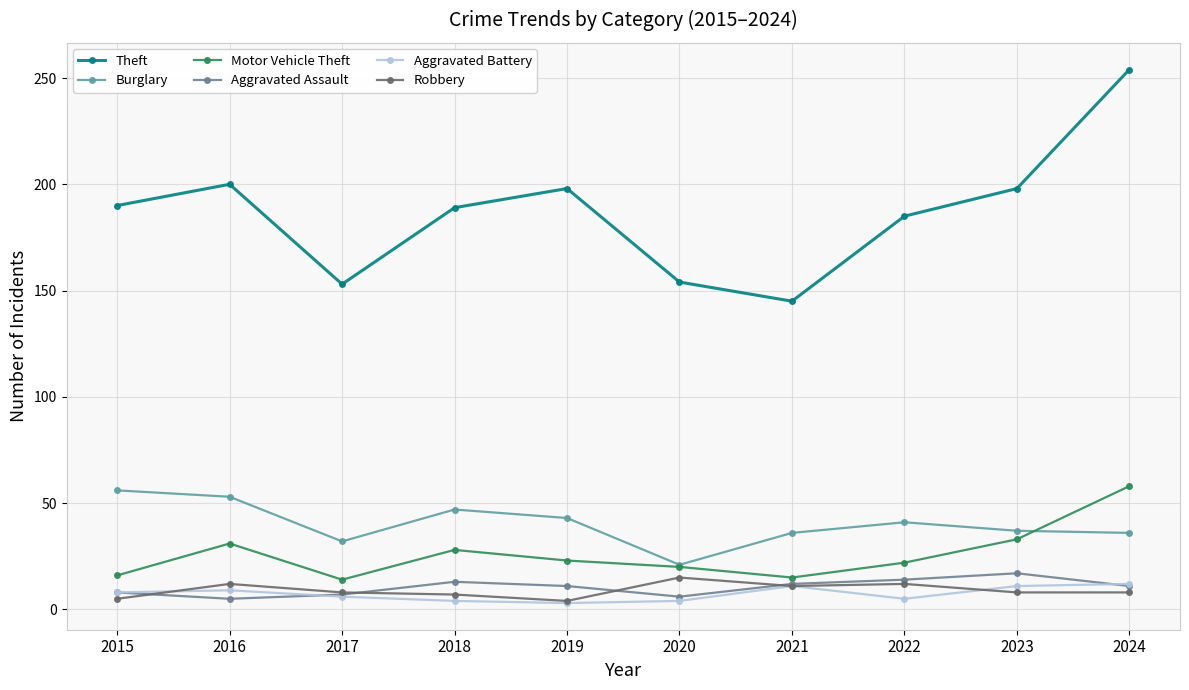

Which series changed the most between 2016 and 2021?

Theft